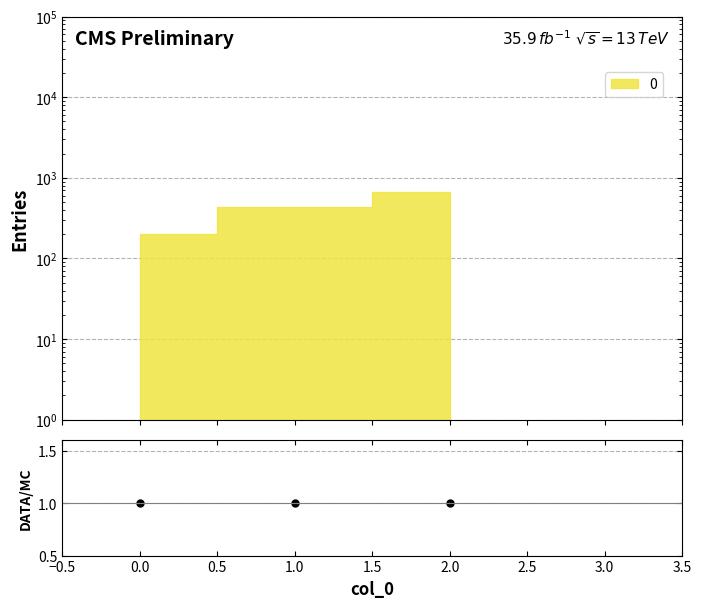

What is the greatest value displayed?

666.7